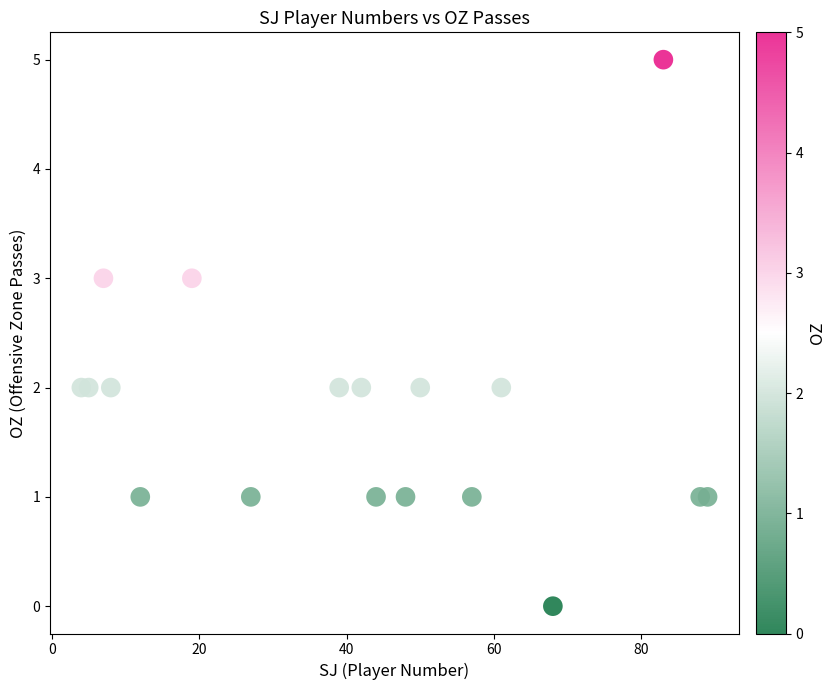

What is the range of Y values (max minus min)?

5